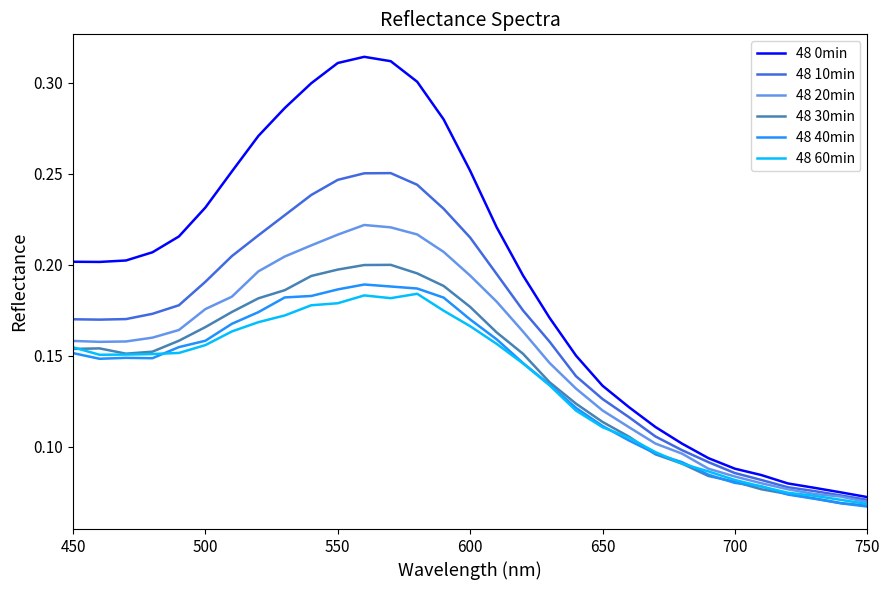

True or false: 48 20min has more than 0 interior local peaks.

True